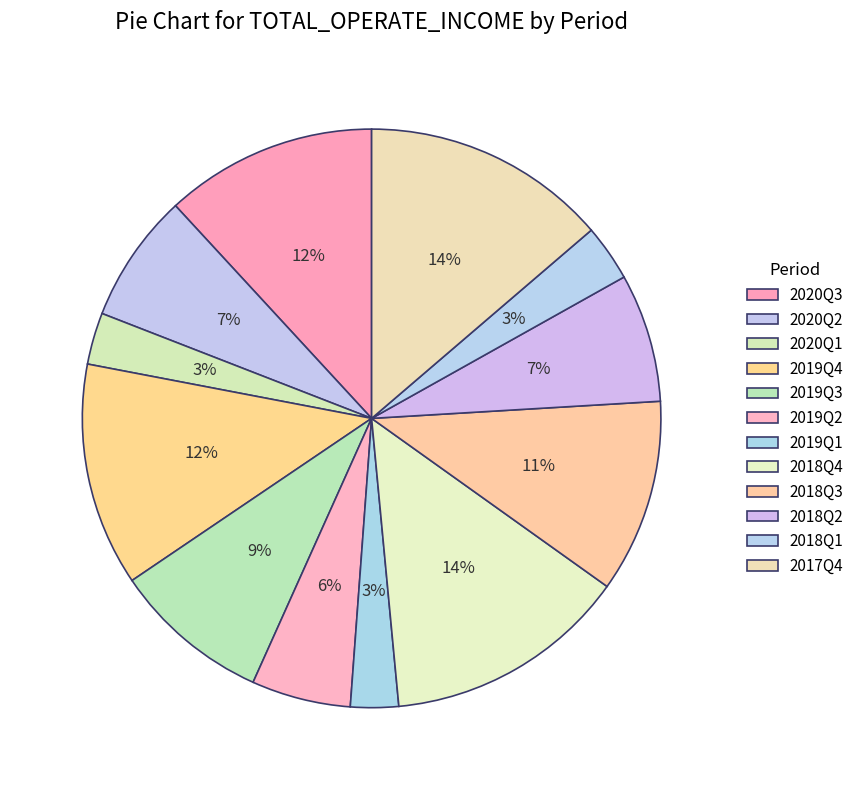

The 2019Q2 slice represents 6% of the pie. True or false?

True